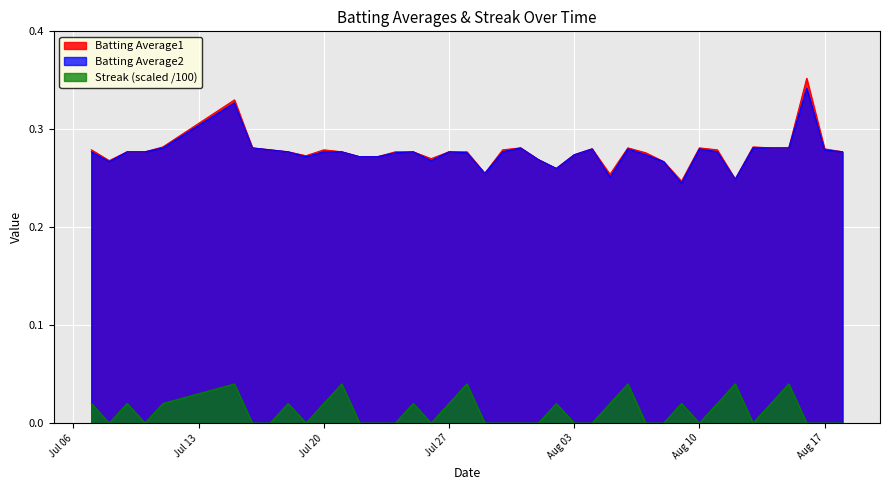

In Streak, how many points are lower than both neighbors (excluding endpoints)?

6